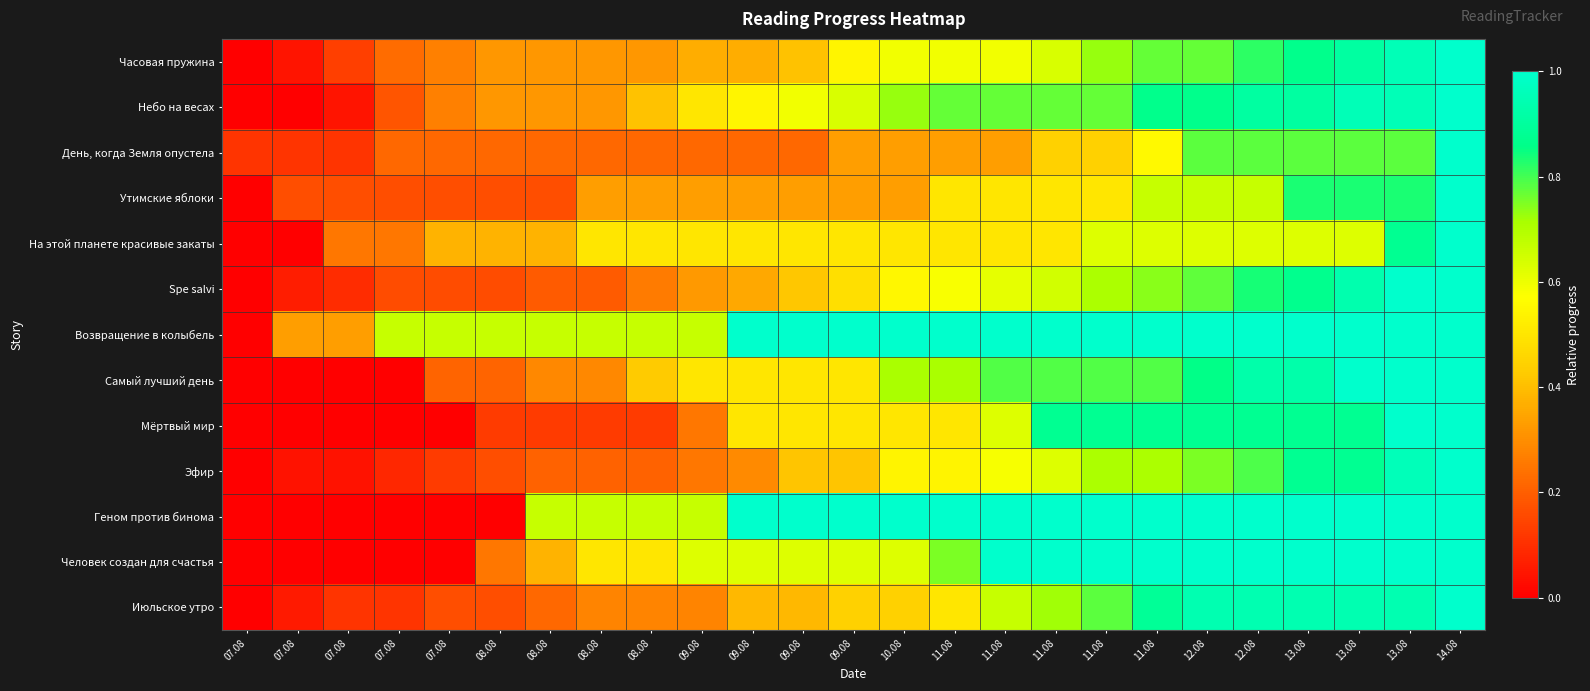

What is the difference between the highest and lowest values at 07.08?

0.1